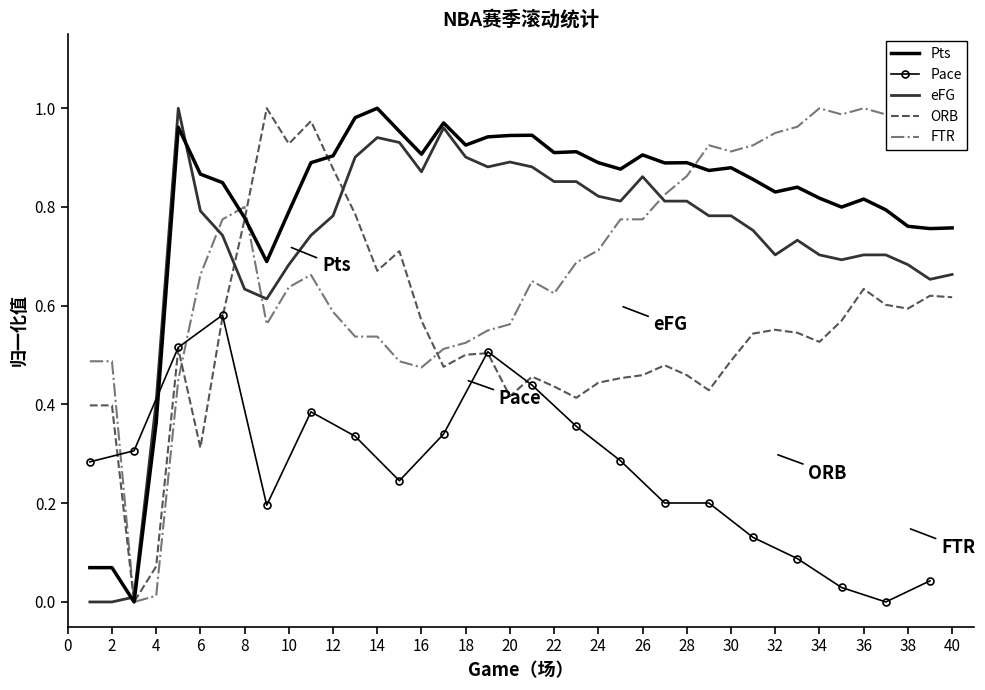

How many interior local valleys does the eFG series have?

7